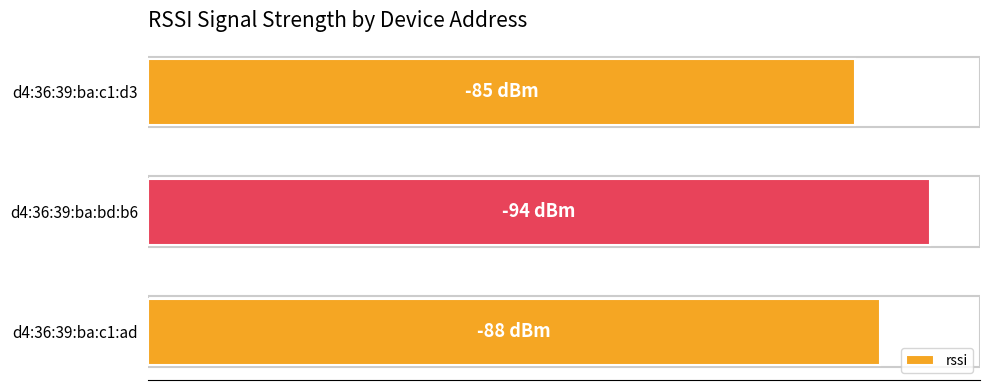

What is the average value?

89